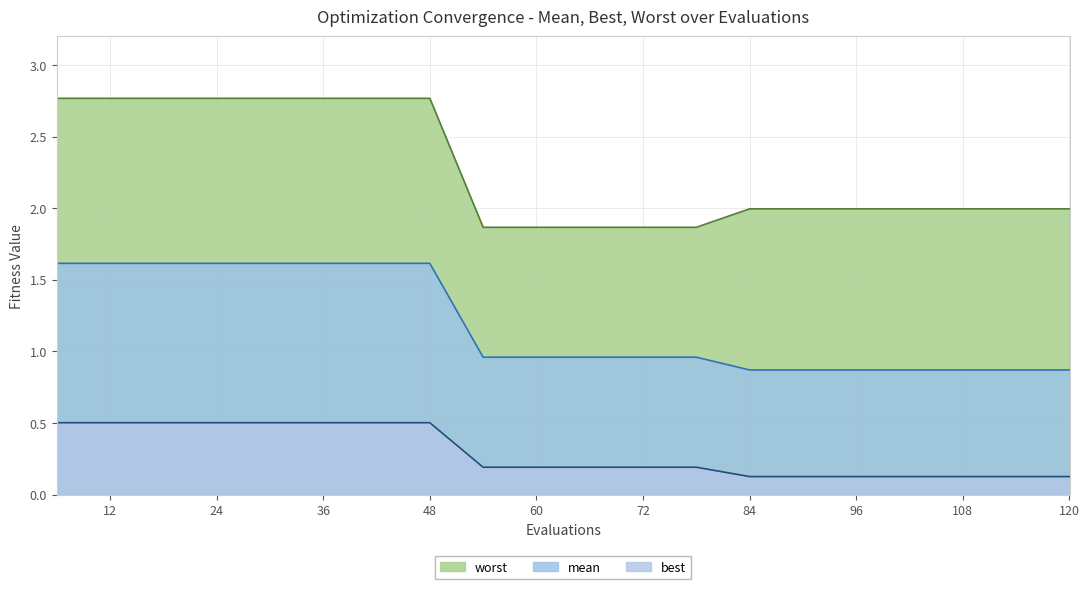

What is the total value across all series at 30?

4.9